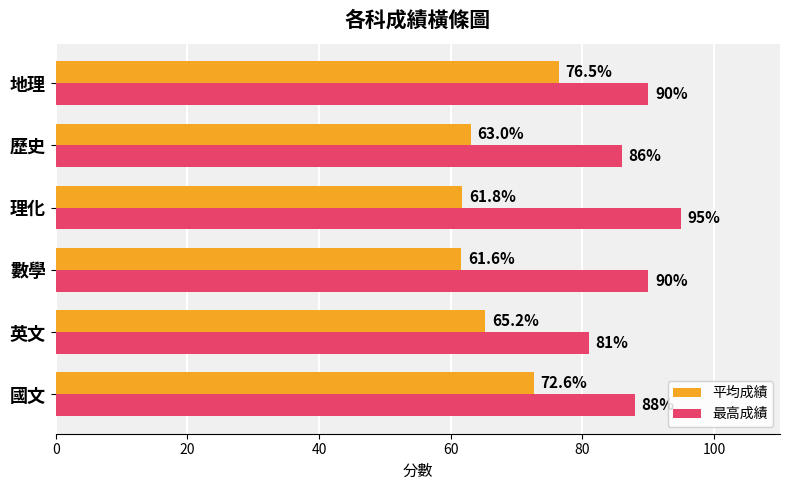

What is the average value of the 平均成績 series?

66.8